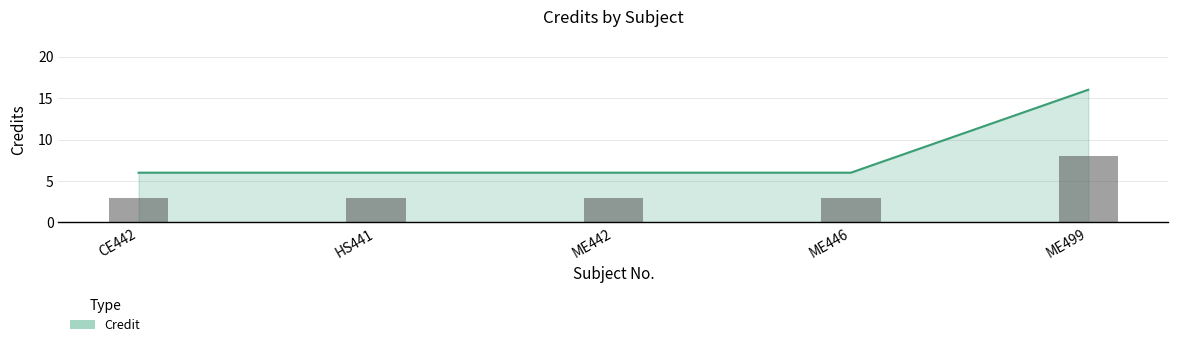

Which has a higher value, ME446 or HS441?

ME446